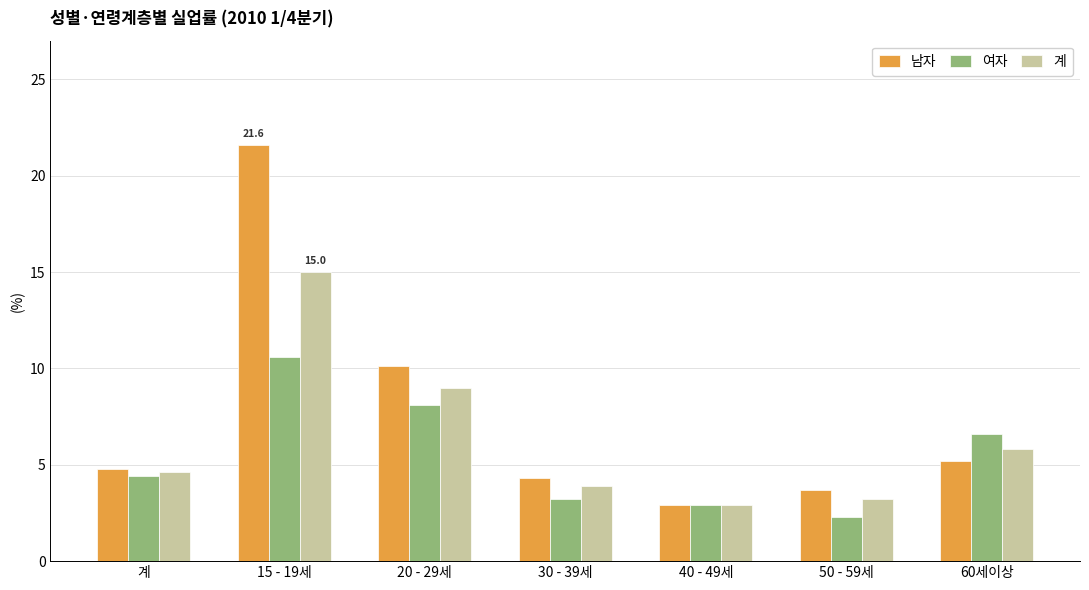

The 남자 series shows 3.9 at 20 - 29세. True or false?

False